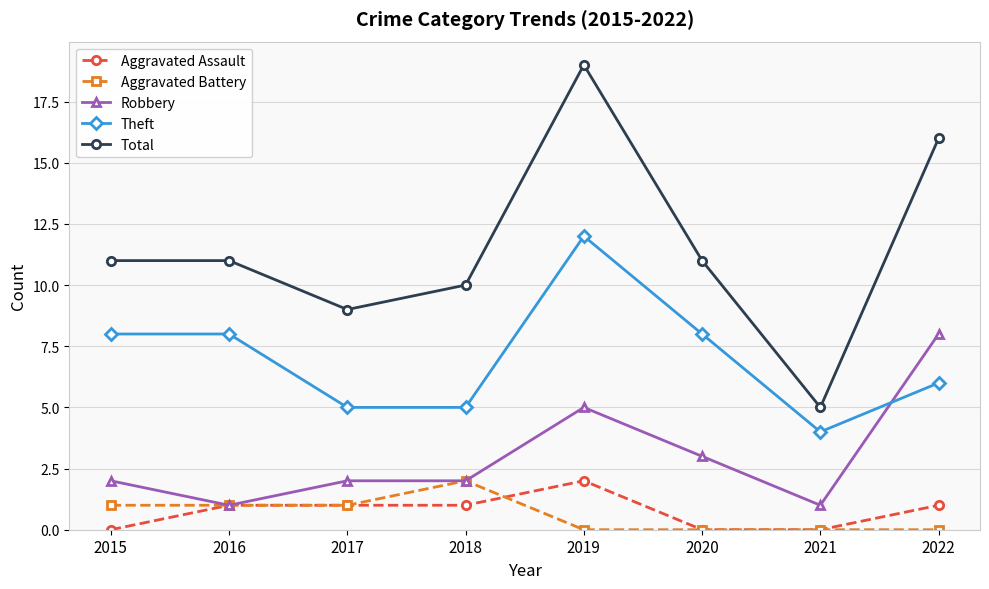

How many lines are shown in the chart?

5